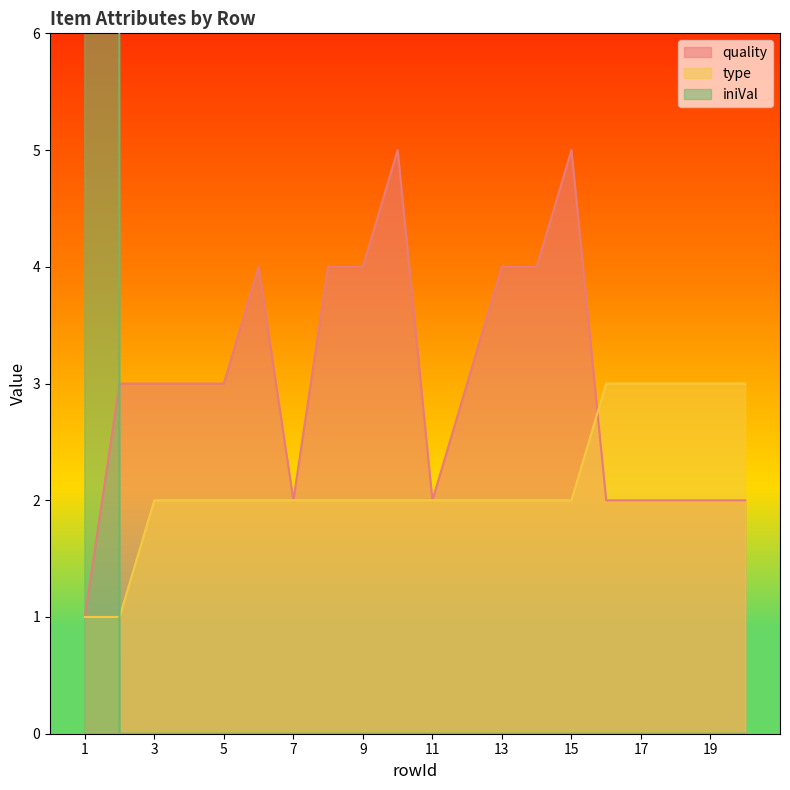

Rank the categories by iniVal value from lowest to highest.

2, 3, 4, 5, 6, 7, 8, 9, 10, 11, 12, 13, 14, 15, 16, 17, 18, 19, 20, 1